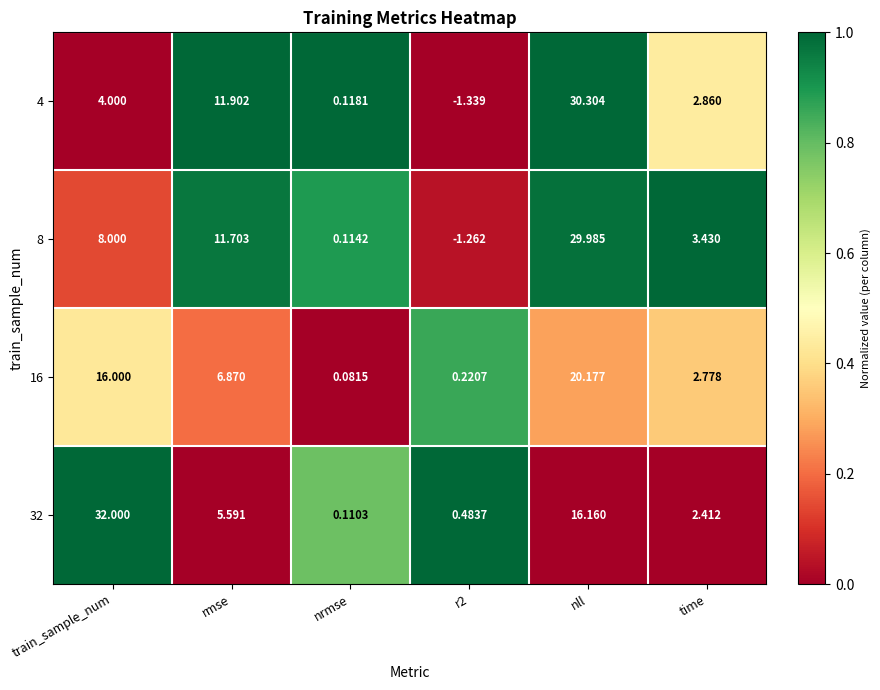

At which label does 32 first exceed 5?

train_sample_num